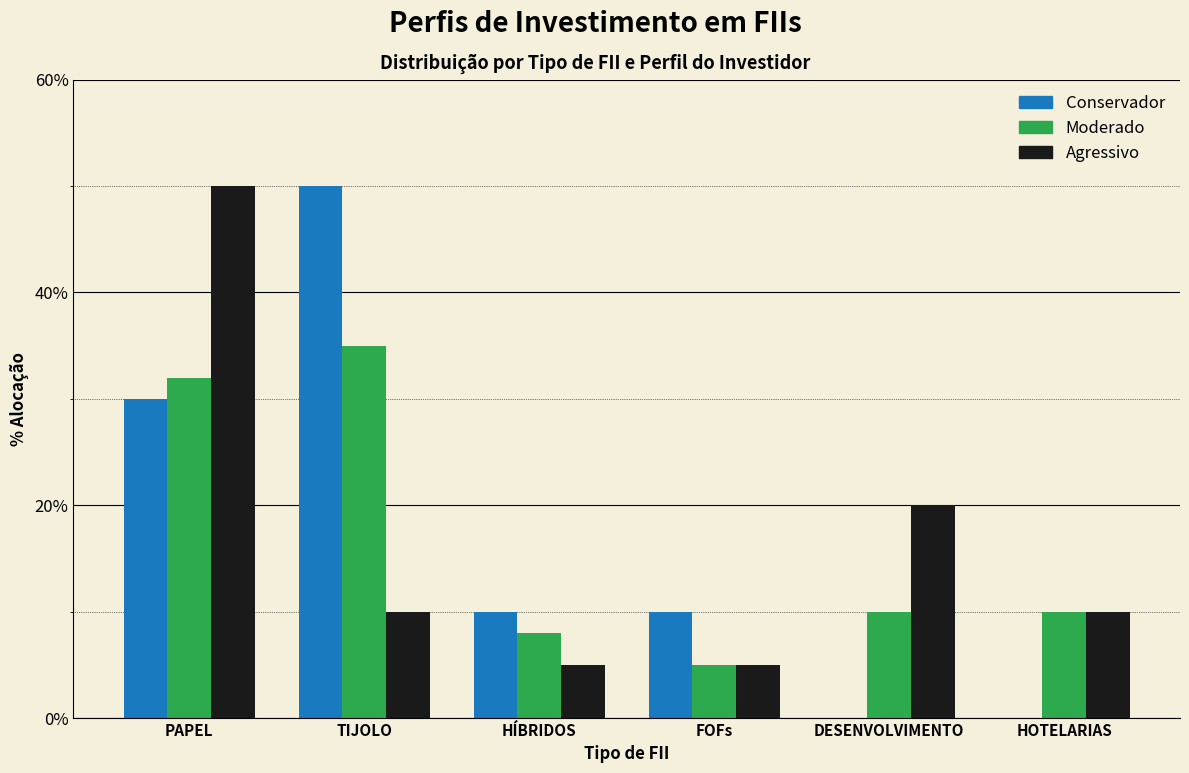

Reading right to left, what are all the values shown in this chart?

Conservador: HOTELARIAS=0	DESENVOLVIMENTO=0	FOFs=10	HÍBRIDOS=10	TIJOLO=50	PAPEL=30
Moderado: HOTELARIAS=10	DESENVOLVIMENTO=10	FOFs=5	HÍBRIDOS=8	TIJOLO=35	PAPEL=32
Agressivo: HOTELARIAS=10	DESENVOLVIMENTO=20	FOFs=5	HÍBRIDOS=5	TIJOLO=10	PAPEL=50